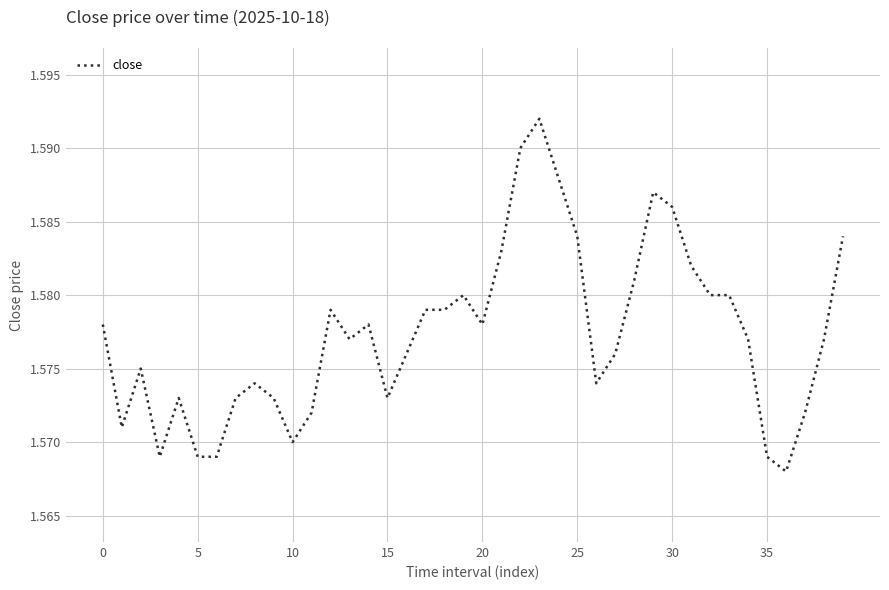

The value at 30 is 2.3. True or false?

False